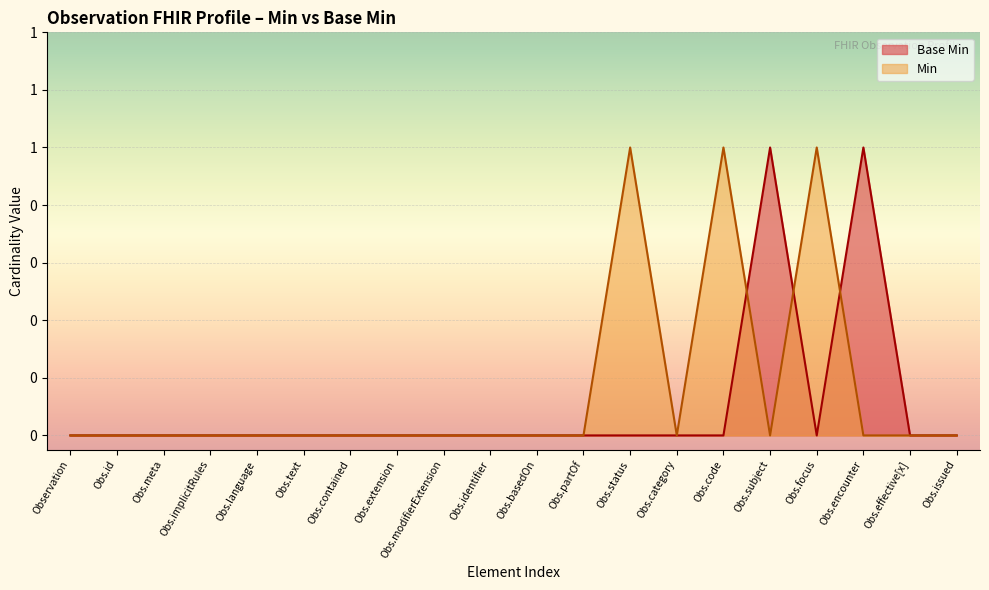

Reading left to right, extract all data points from this chart.

0	0	0	0	0	0	0	0	0	0	0	0	0	0	0	1	0	1	0	0